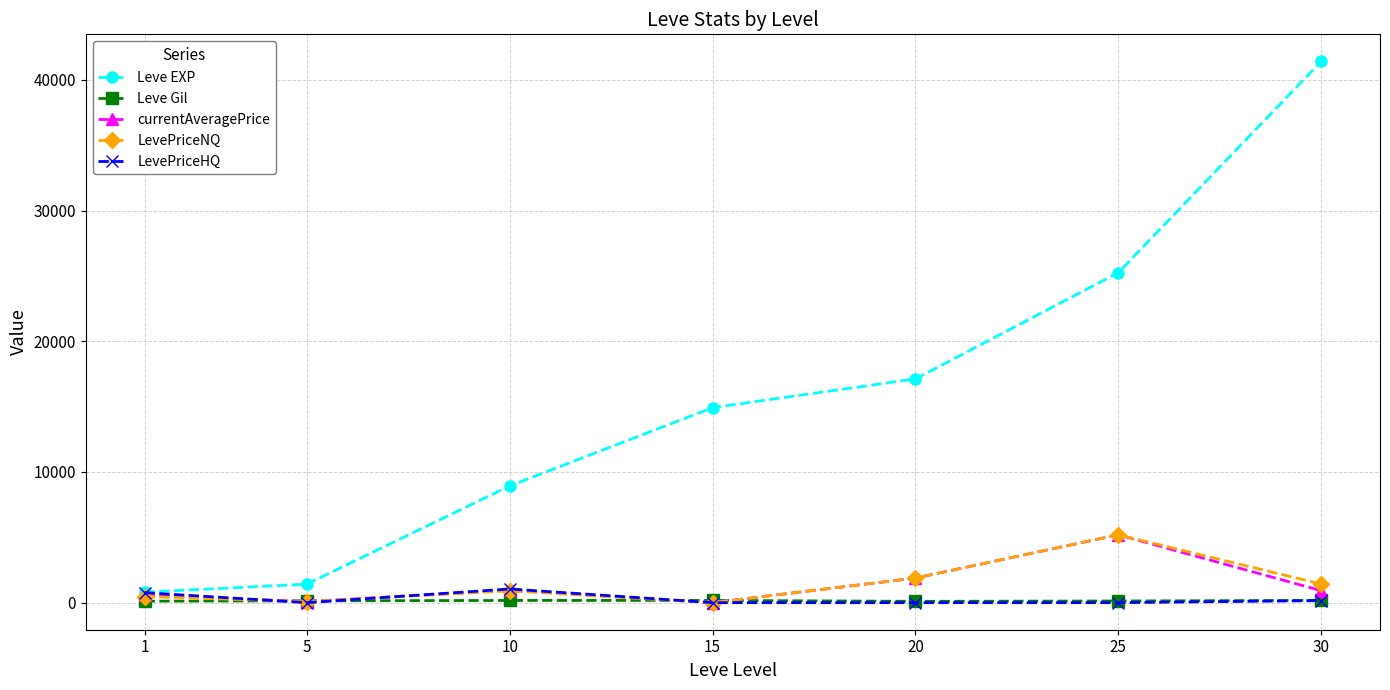

List the labels in order of Leve EXP value, smallest first.

1, 5, 10, 15, 20, 25, 30